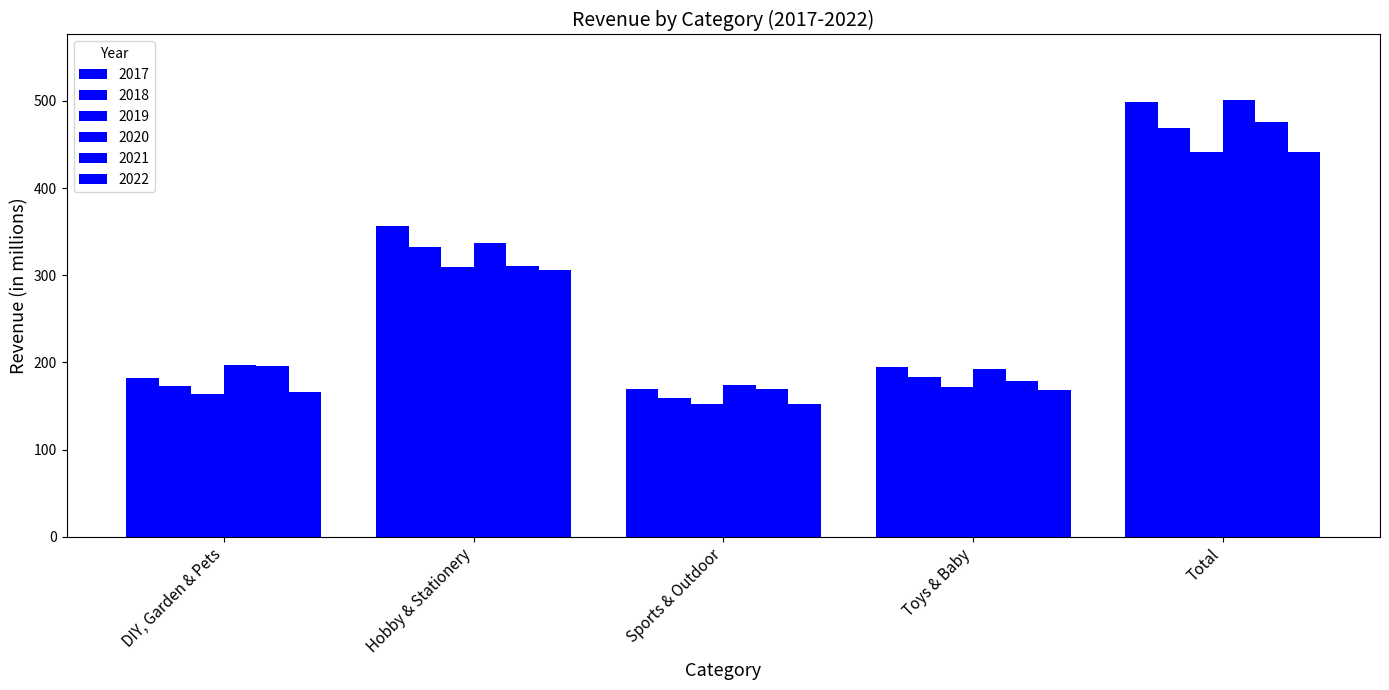

What is the difference between the second highest and second lowest values in the 2018 series?

159.7